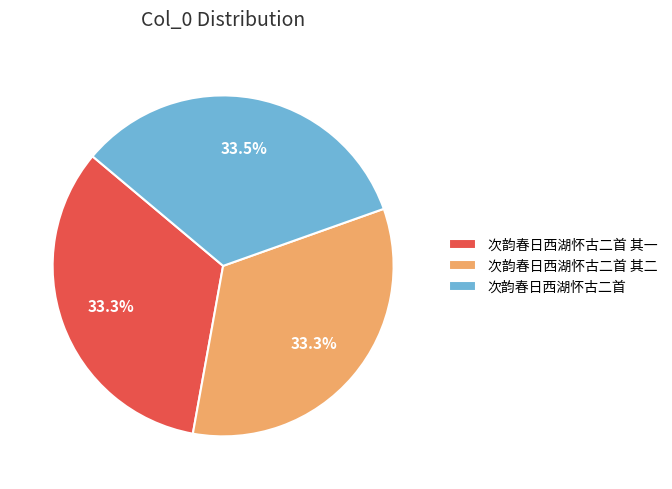

Approximately how many times larger is the value at 次韵春日西湖怀古二首 其一 compared to 次韵春日西湖怀古二首?

1.0